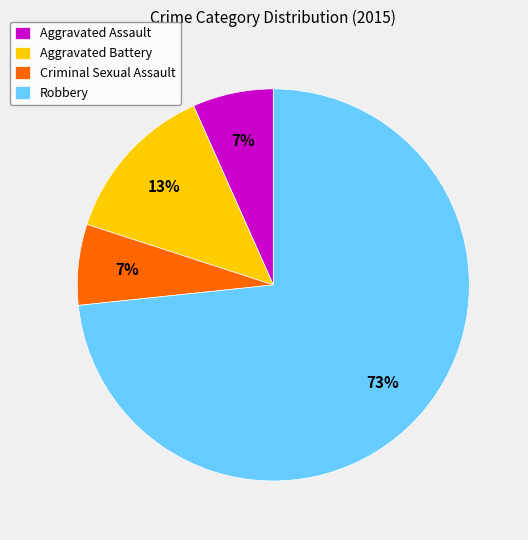

Is there any slice that represents more than half of the pie?

Yes